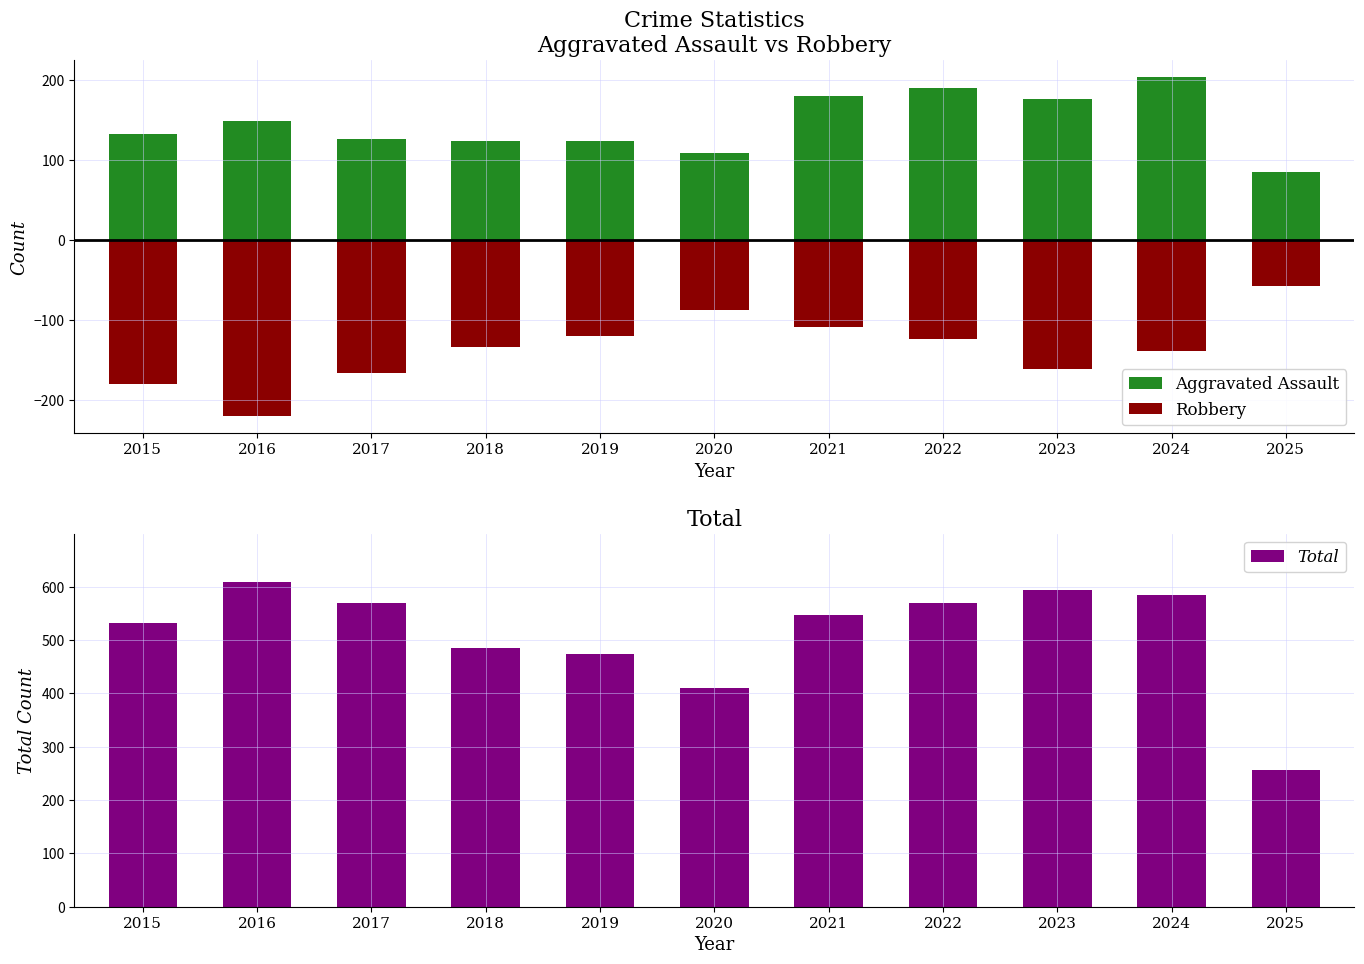

Which has a higher value, 2015 or 2020?

2015